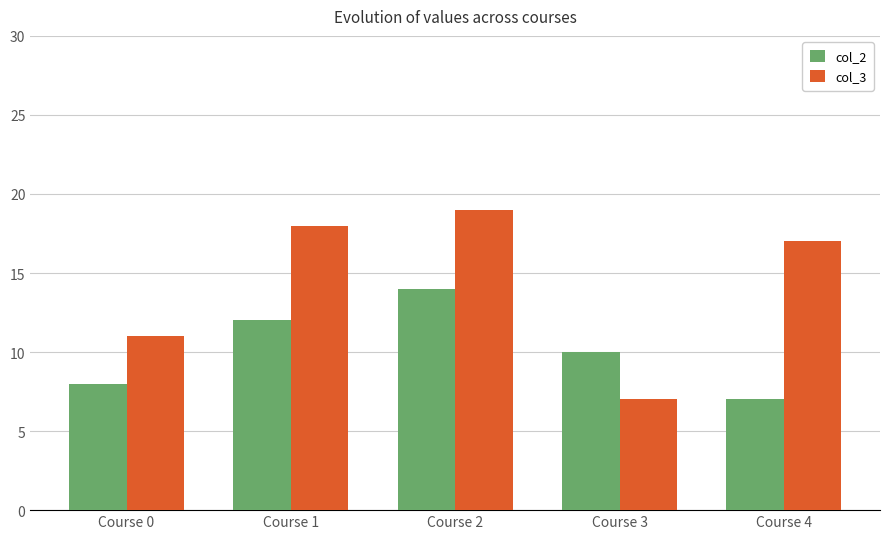

At which label does col_2 reach its peak?

Course 2